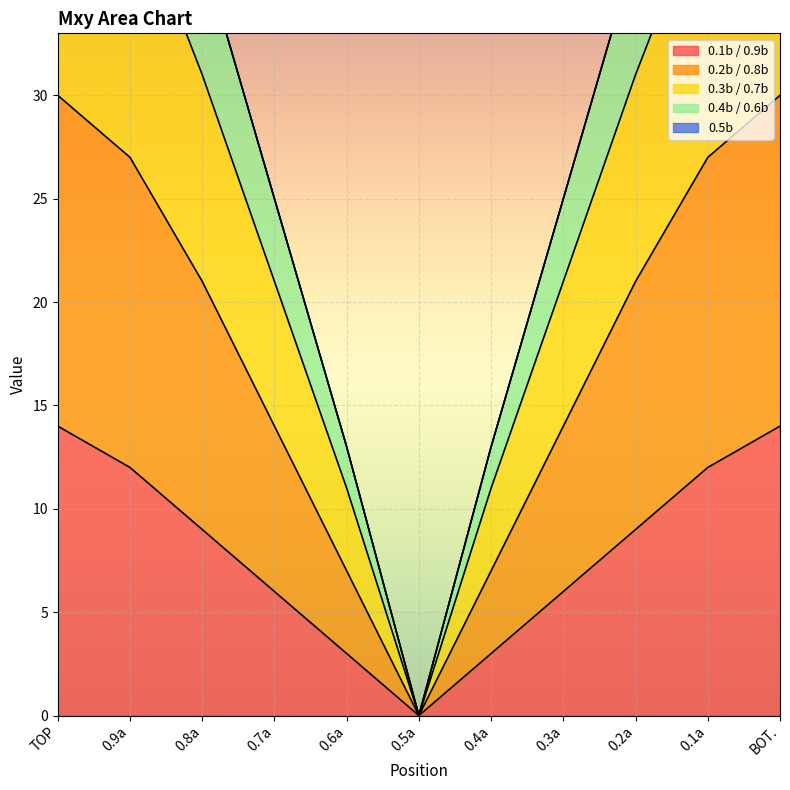

The value of 0.1b / 0.9b at TOP is 21. True or false?

False